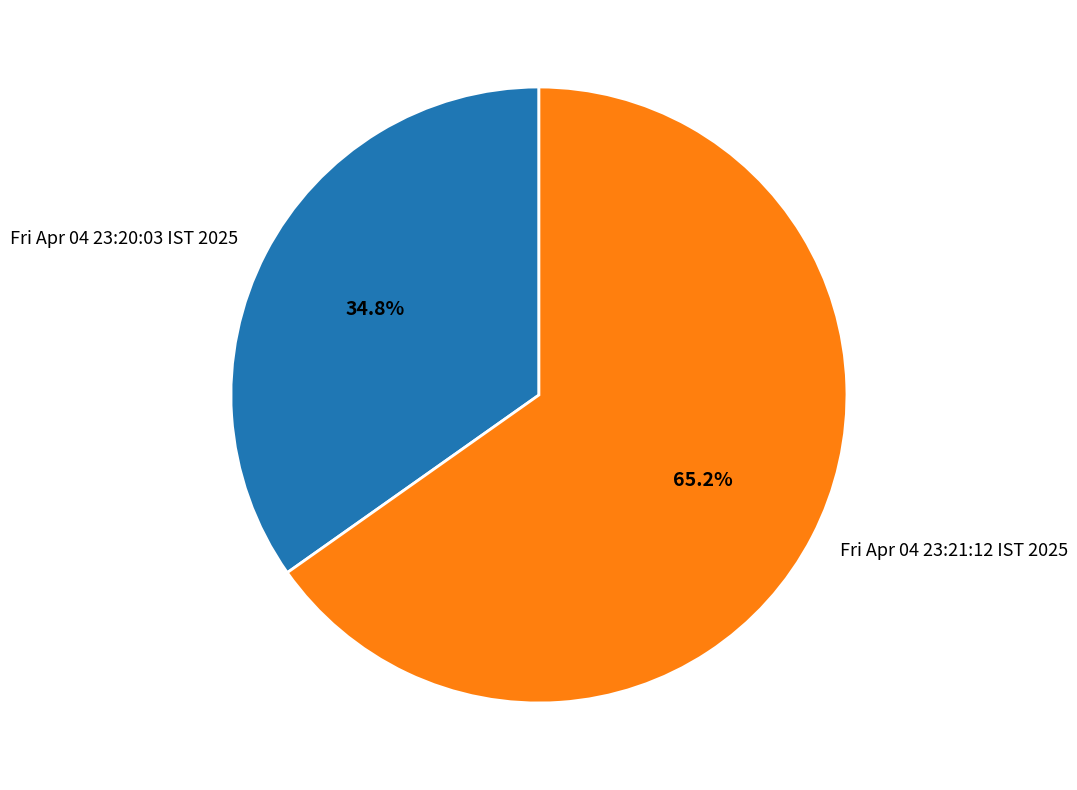

What percentage is the Fri Apr 04 23:21:12 IST 2025 slice, to the nearest percent?

65%